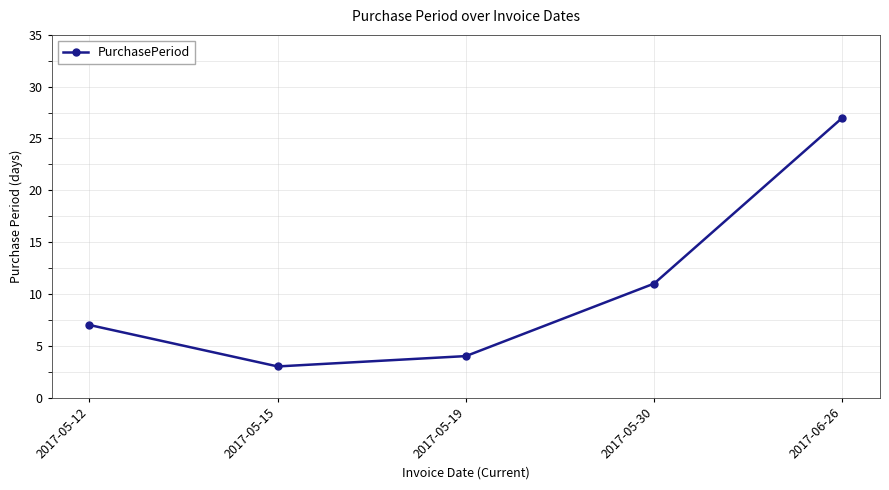

List the labels in order of value, smallest first.

2017-05-15, 2017-05-19, 2017-05-12, 2017-05-30, 2017-06-26